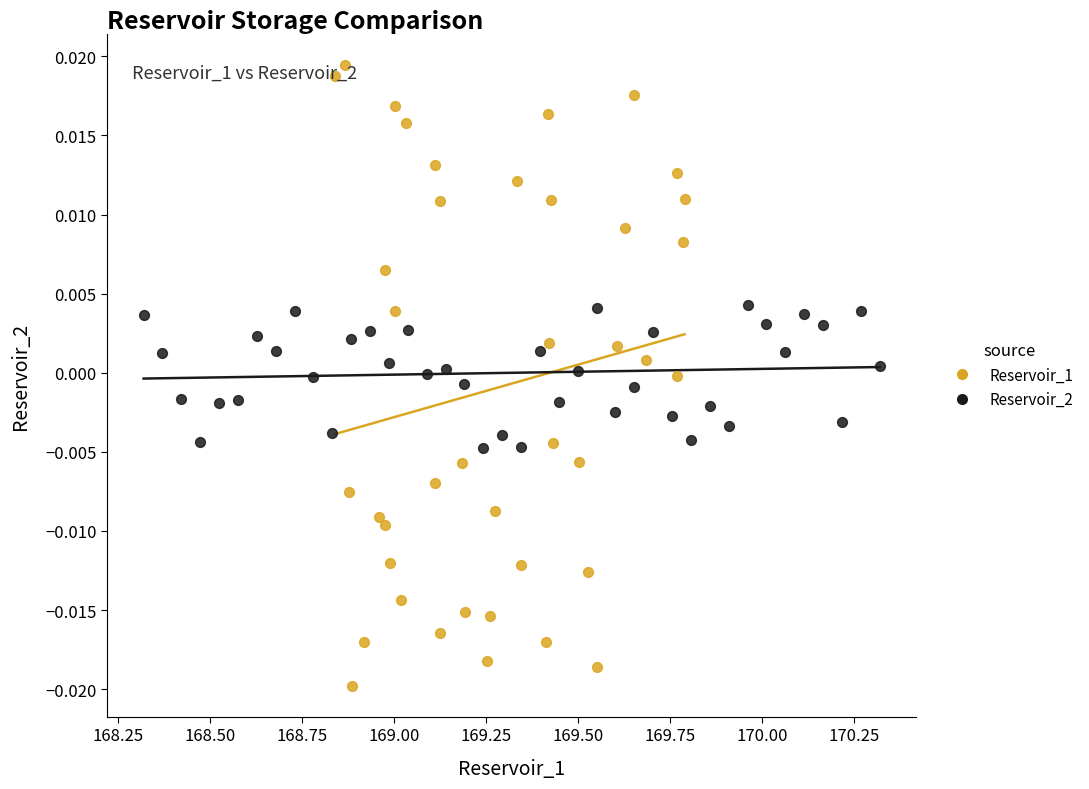

Which series contains the lowest Y value?

Reservoir_1